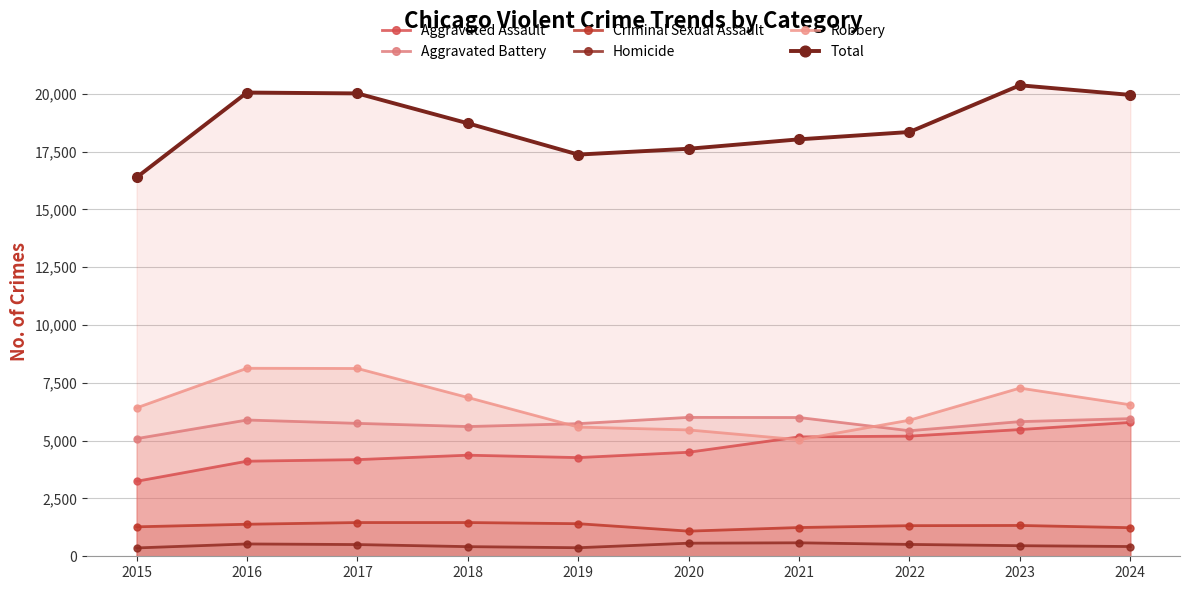

Reading left to right, list all the values displayed in this chart.

Aggravated Assault: 2015=3242	2016=4111	2017=4179	2018=4371	2019=4267	2020=4498	2021=5162	2022=5195	2023=5479	2024=5788
Aggravated Battery: 2015=5087	2016=5892	2017=5747	2018=5609	2019=5735	2020=6006	2021=6000	2022=5428	2023=5822	2024=5952
Criminal Sexual Assault: 2015=1274	2016=1385	2017=1459	2018=1459	2019=1409	2020=1087	2021=1243	2022=1324	2023=1333	2024=1236
Homicide: 2015=361	2016=533	2017=507	2018=417	2019=370	2020=566	2021=583	2022=513	2023=458	2024=422
Robbery: 2015=6417	2016=8129	2017=8120	2018=6865	2019=5587	2020=5463	2021=5039	2022=5884	2023=7272	2024=6550
Total: 2015=16381	2016=20050	2017=20012	2018=18721	2019=17368	2020=17620	2021=18027	2022=18344	2023=20364	2024=19948